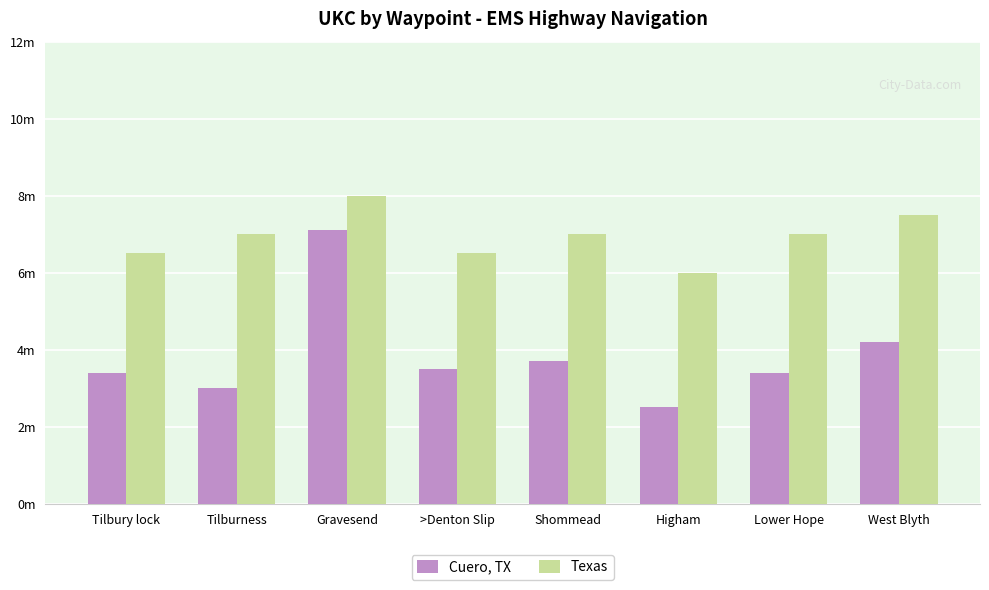

Between Tilbury lock and >Denton Slip, which is larger?

>Denton Slip